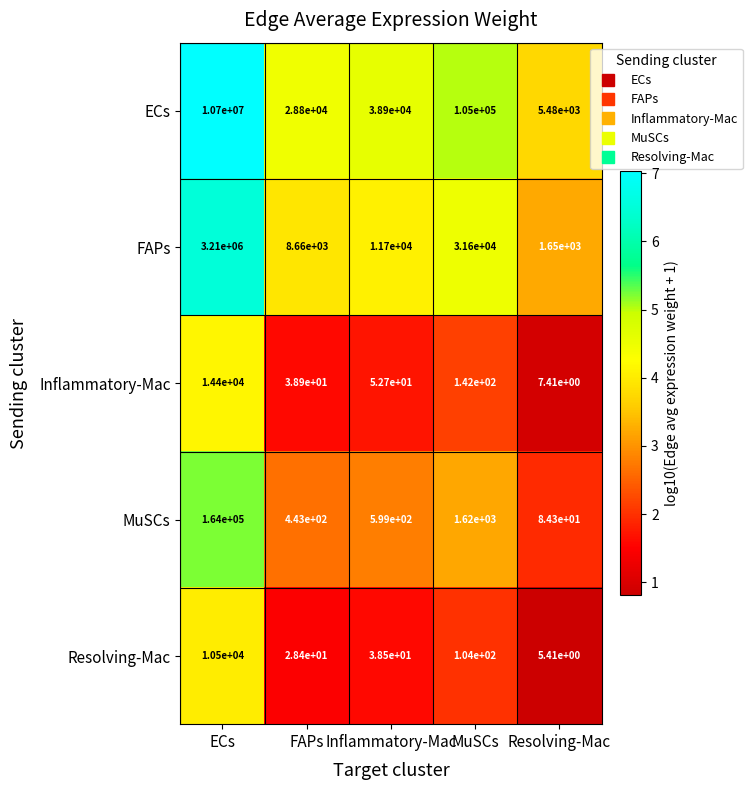

What is the total value across all series at MuSCs?

138466.0